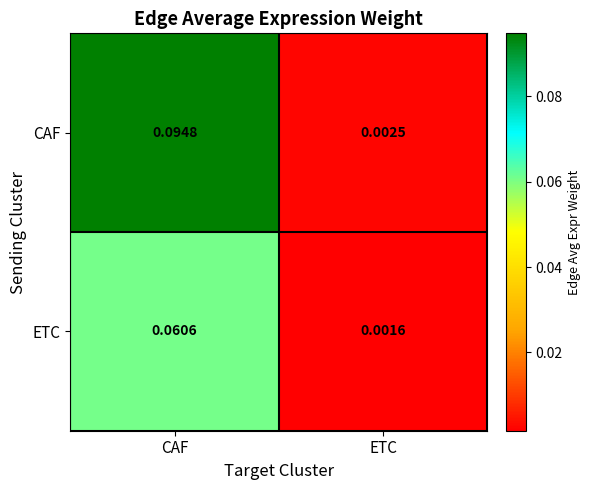

Which series changed the most between CAF and ETC?

CAF